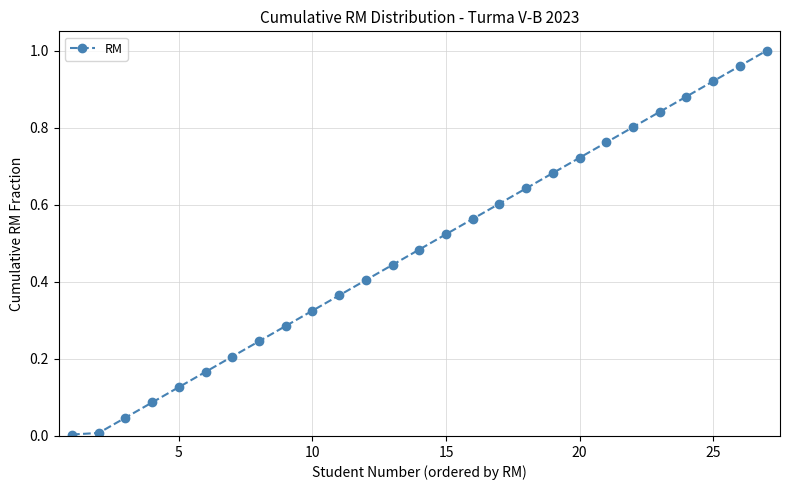

What is the sum of all values?

13.1